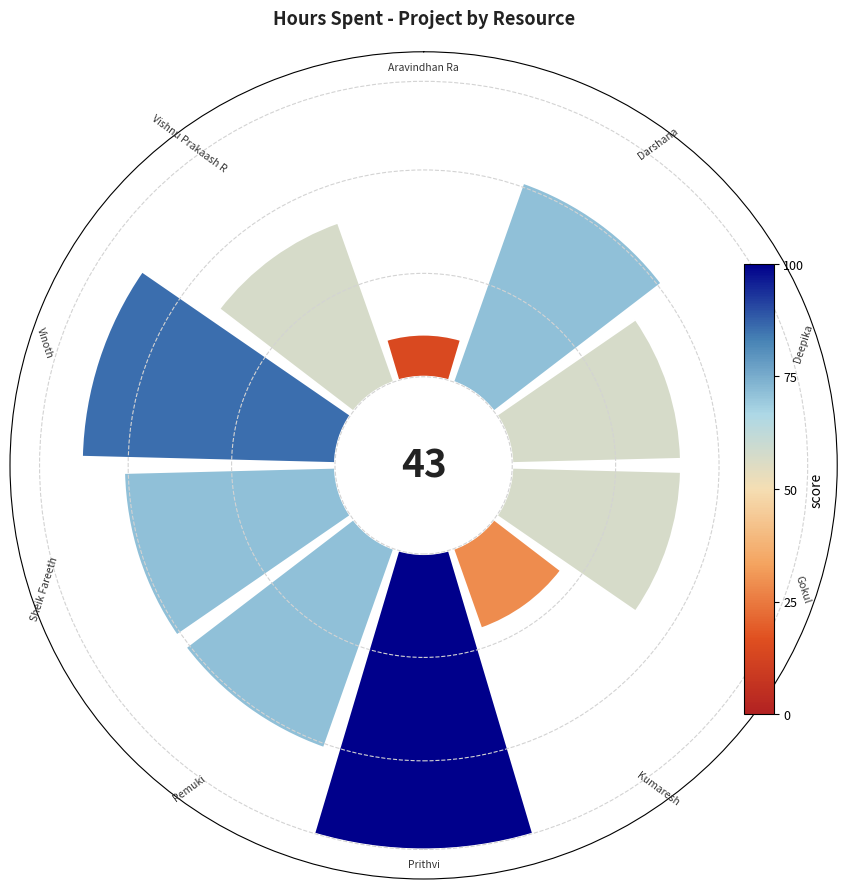

Count the number of slices in the pie.

10